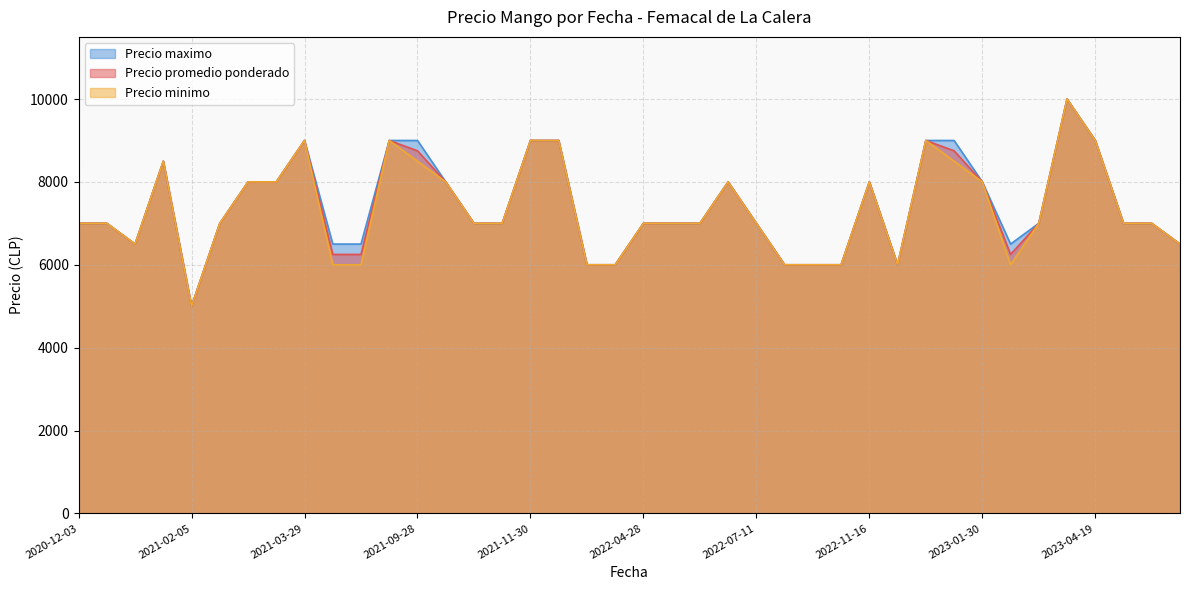

Between 2022-07-11 and 2022-04-28, which is larger?

2022-07-11